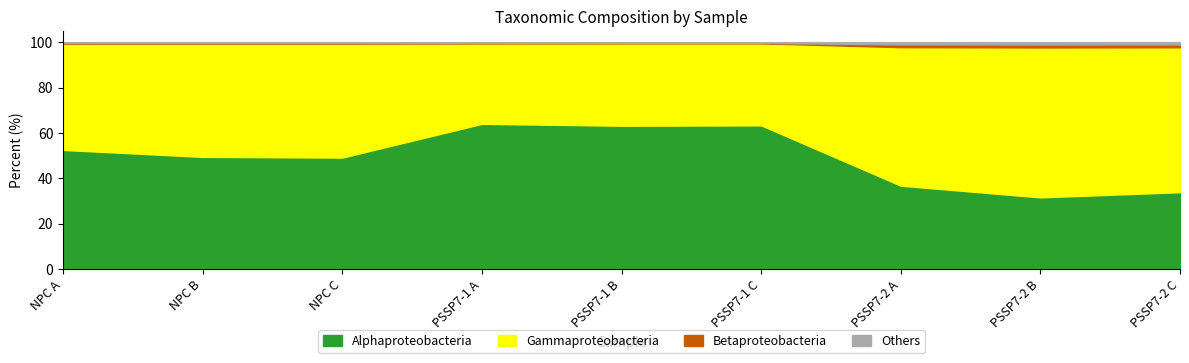

In Betaproteobacteria, how many points are higher than both neighbors (excluding endpoints)?

2